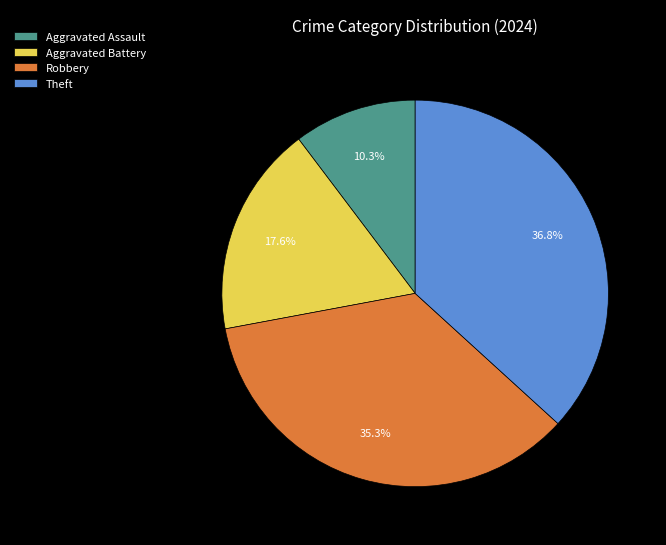

To the nearest percent, what portion does Theft represent?

37%